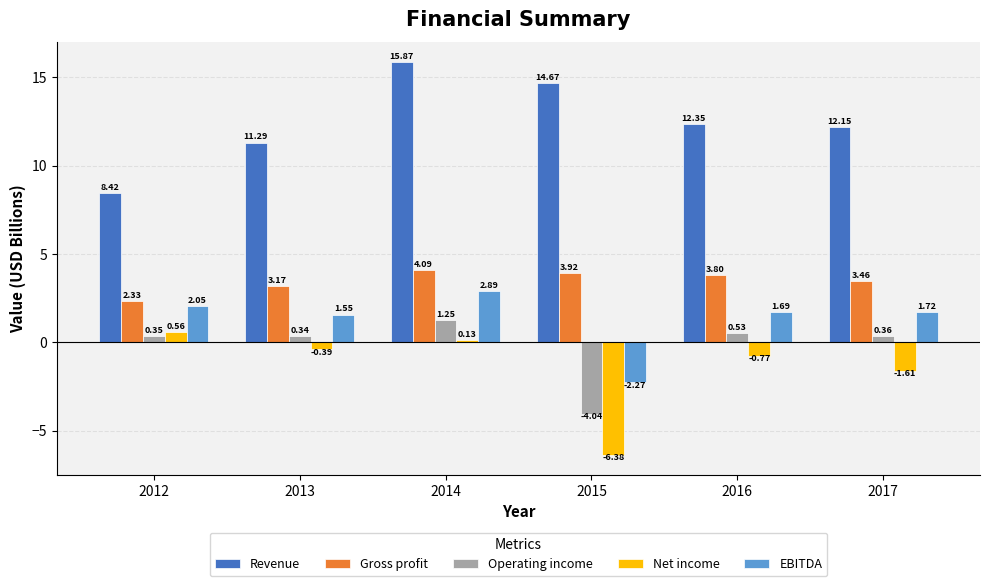

What is the difference between the maximum and minimum values in the EBITDA series?

5.2